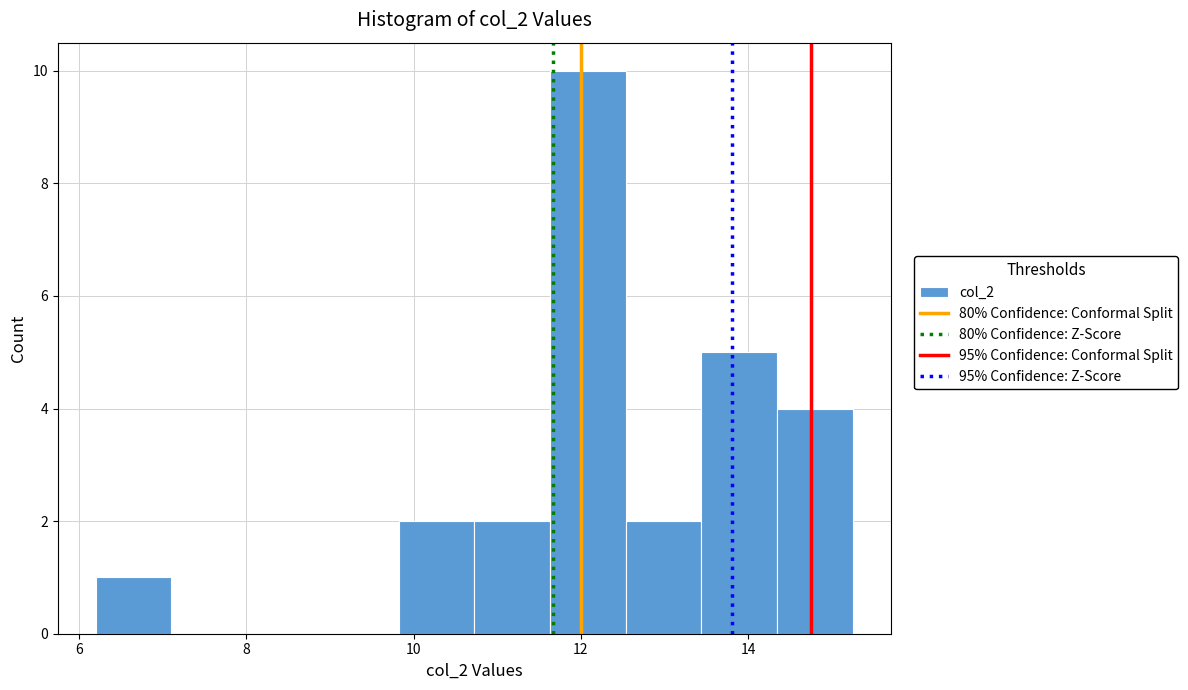

What is the height of the bar covering 13.4 to 14.4 on the x-axis? Neither the bar edges nor the heights are printed on the chart, so give them approximately, as read against the axes.

5